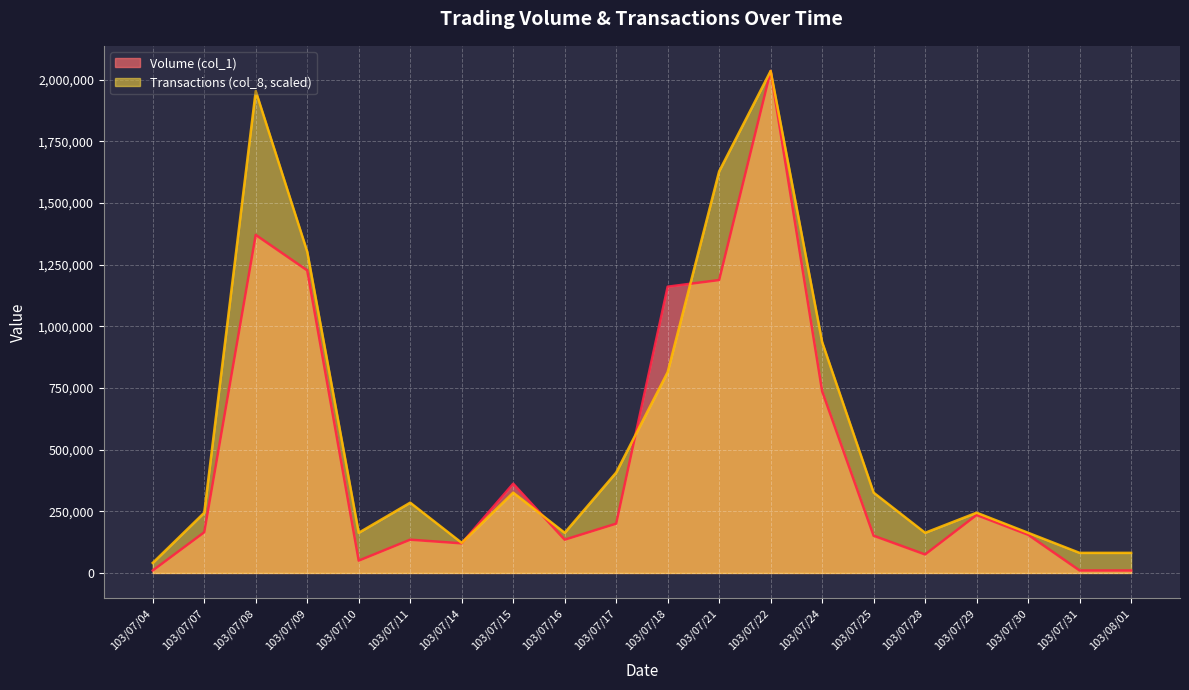

In Transactions (col_8), how many points are higher than both neighbors (excluding endpoints)?

5